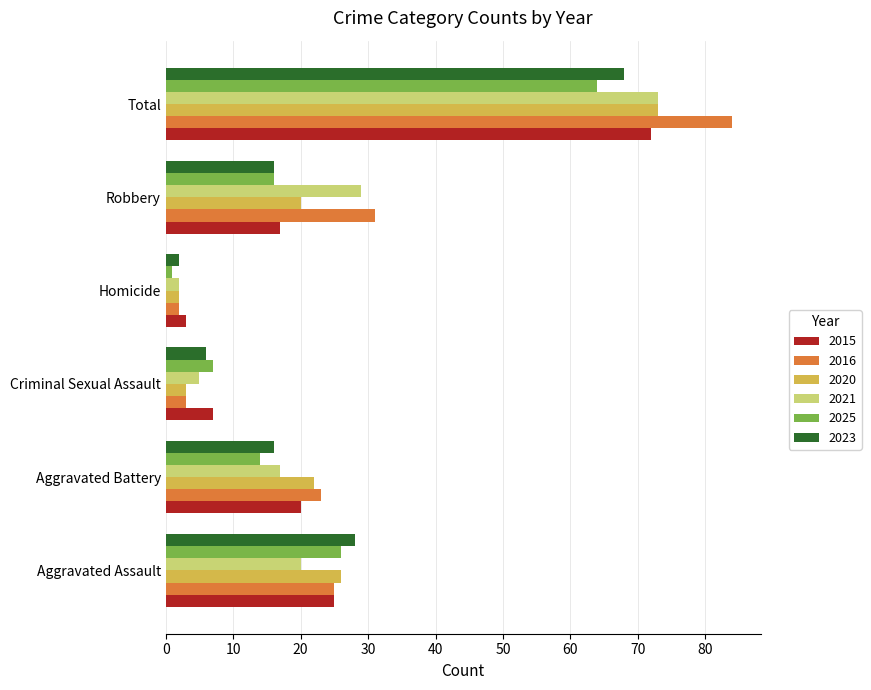

Count the number of data series in this chart.

6